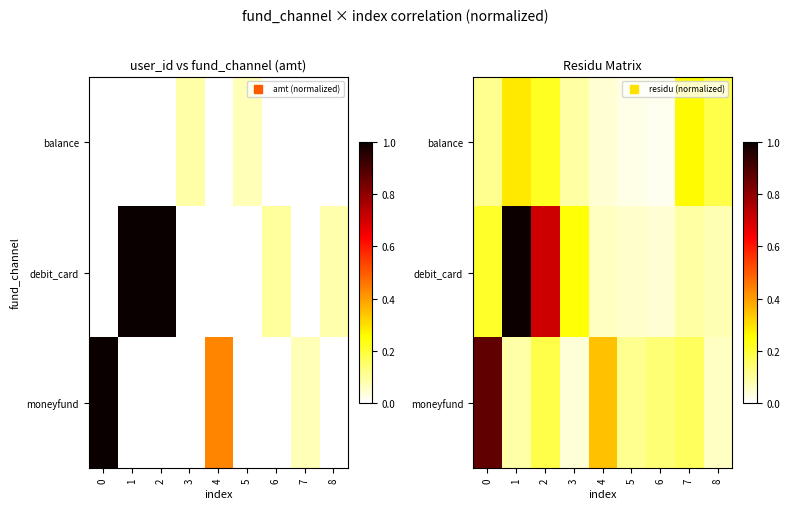

Rank the series at 7 from lowest to highest value.

debit_card, moneyfund, balance